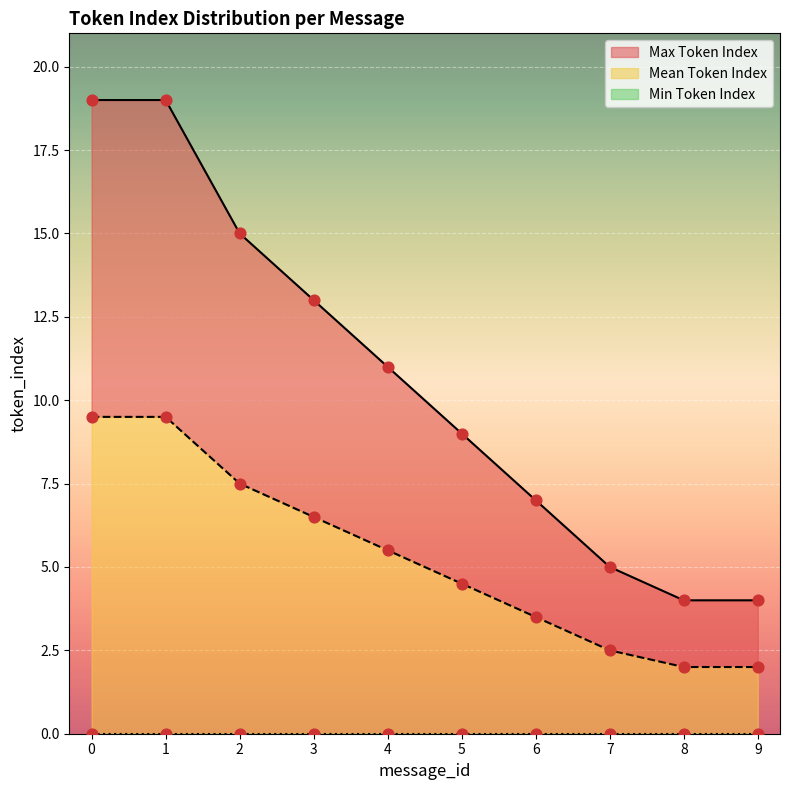

What are all the series names shown in the legend?

Max Token Index, Mean Token Index, Min Token Index